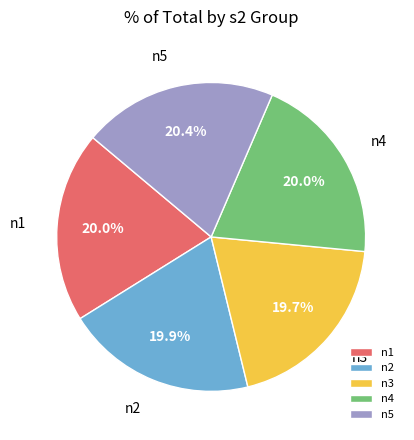

Combined, do n2 and n4 account for over 50%?

No